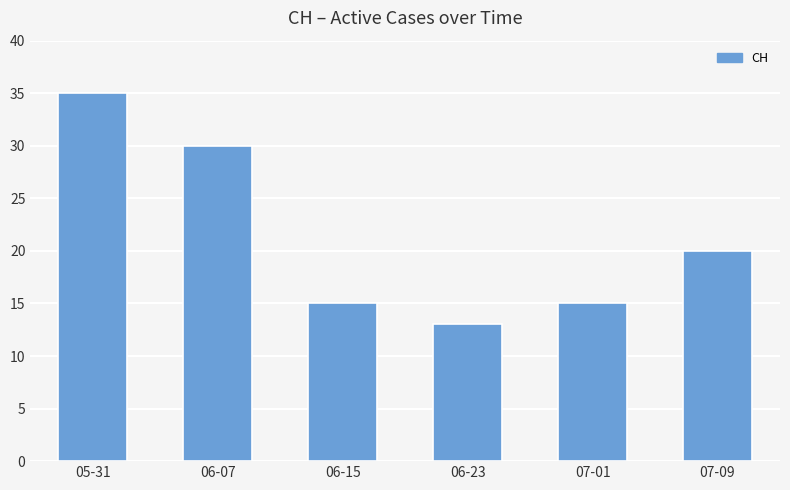

Is it true that the value at 06-23 is 13?

True